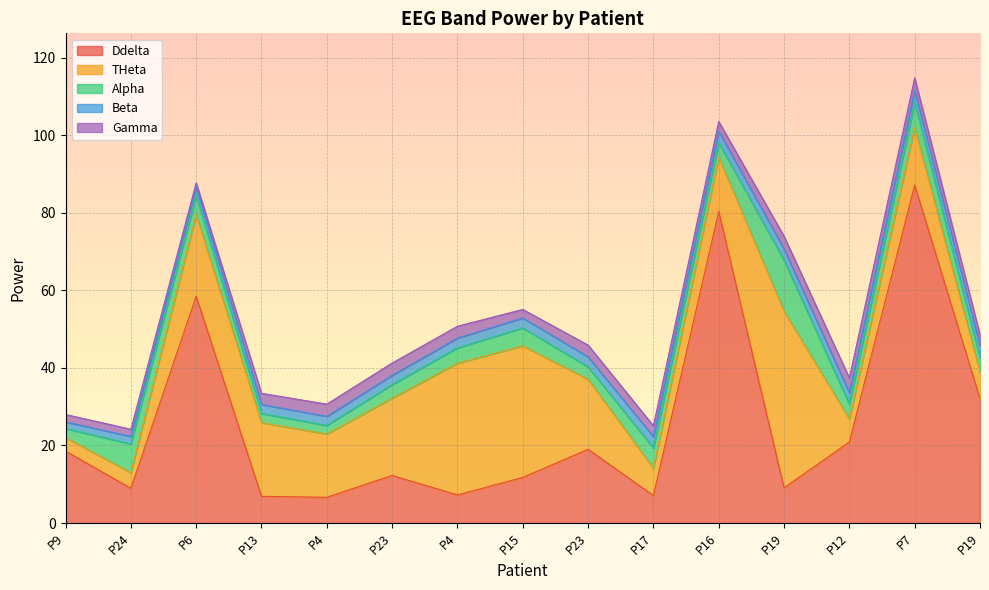

After their last crossing, which series has the higher values: THeta or Alpha?

THeta